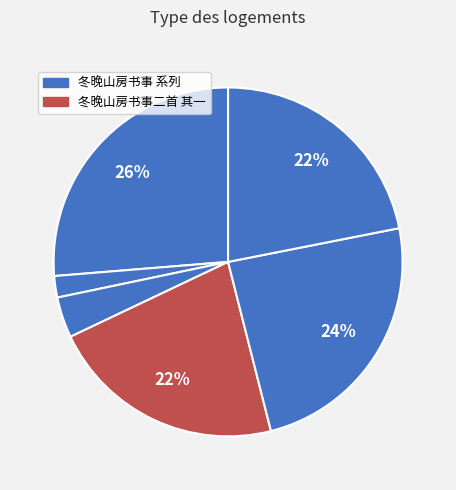

How many slices are in this pie chart?

6